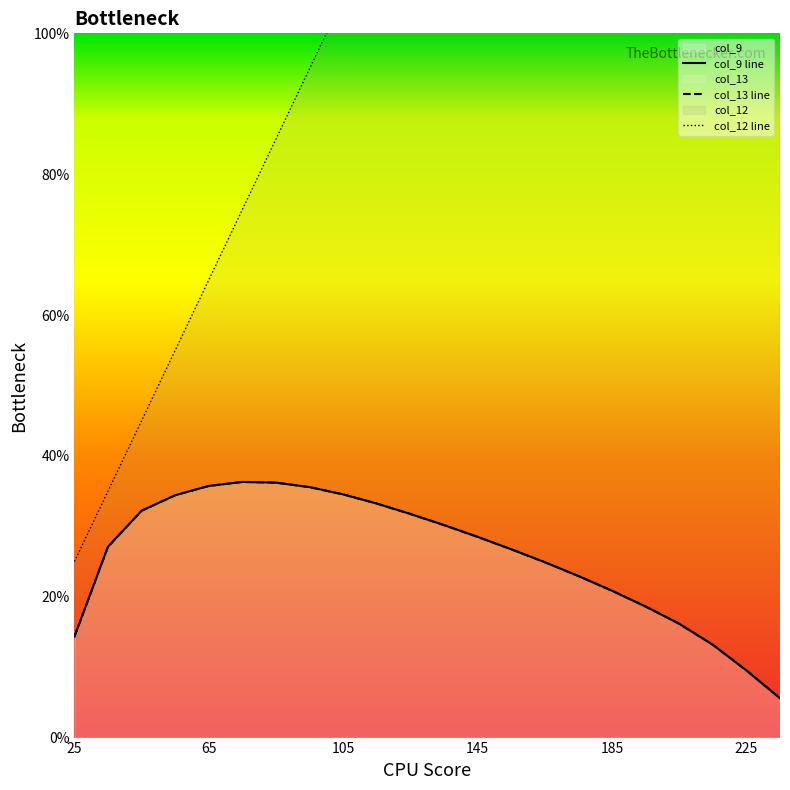

What is the sum of all col_9 values?

568.5